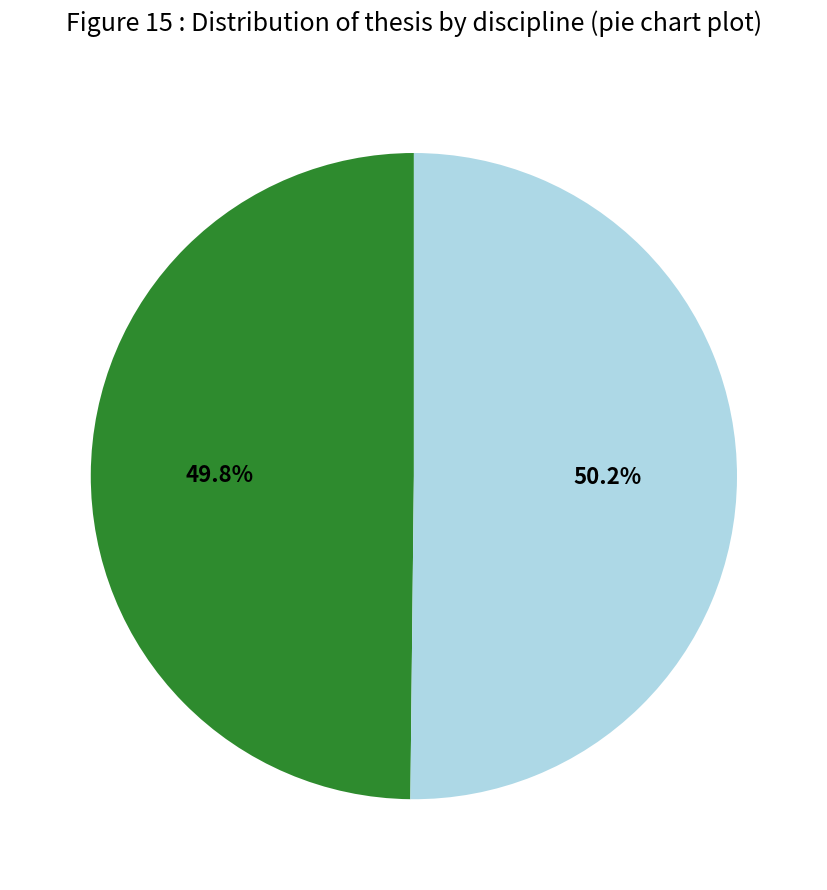

Is there any slice that represents more than half of the pie?

Yes